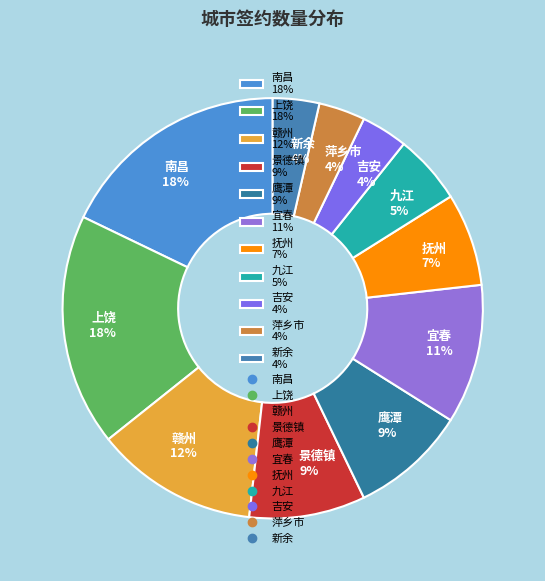

To the nearest percent, what is the difference between the largest and smallest slice percentages?

14%